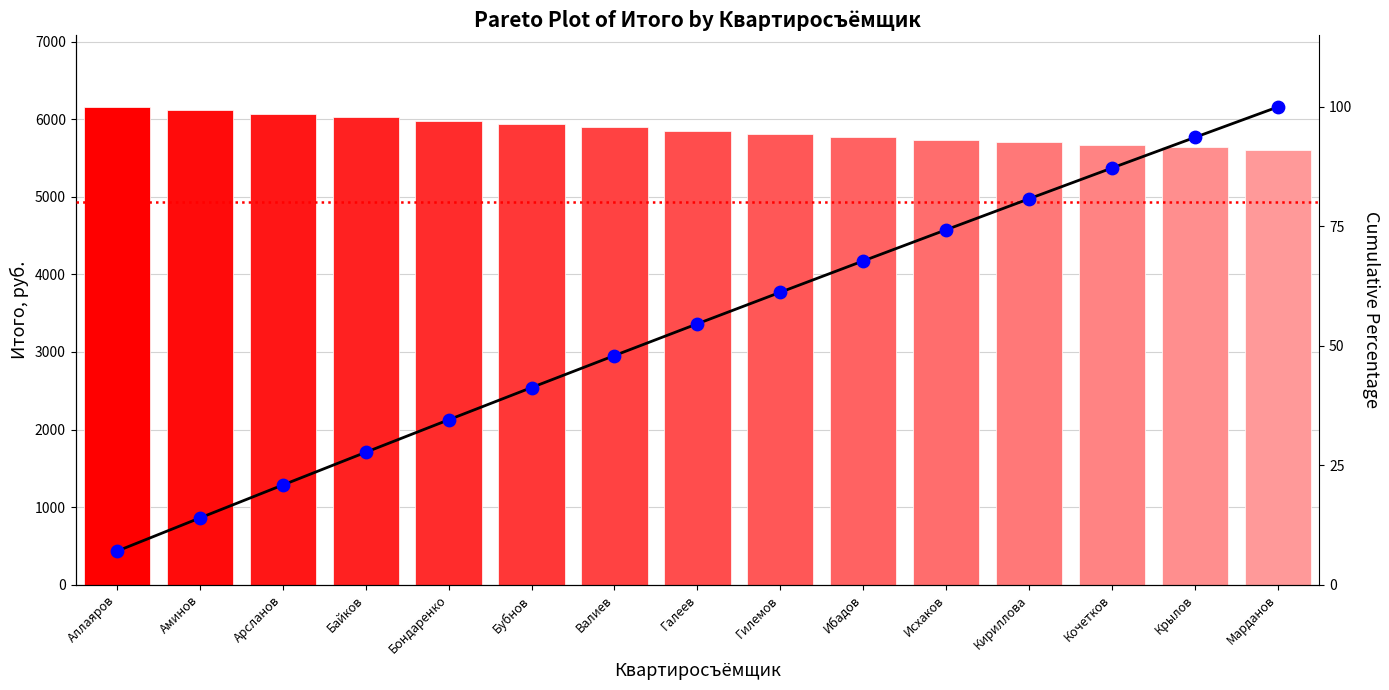

At how many categories does at least one series exceed 5675?

12